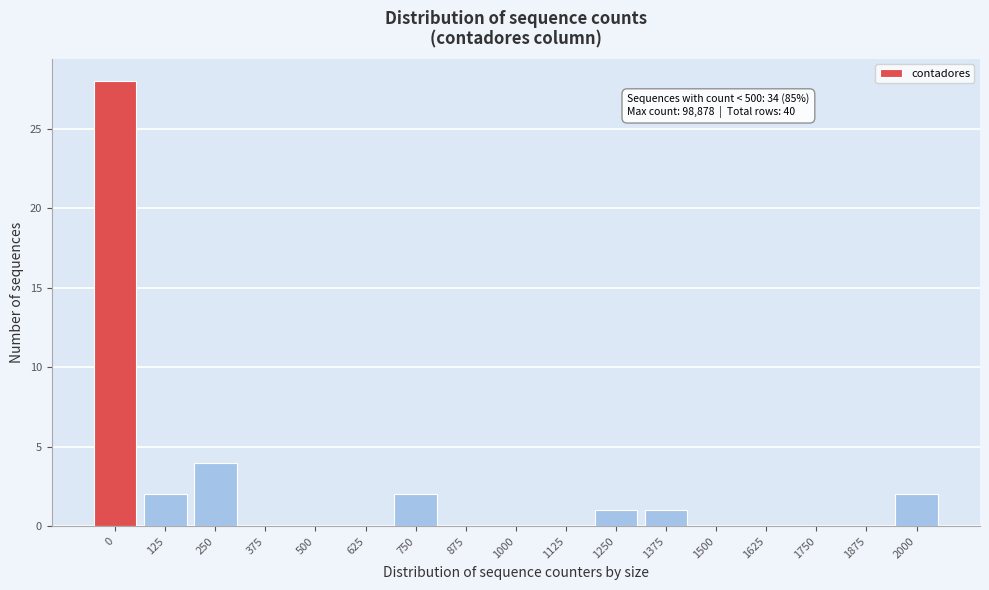

Reading left to right, what are all the values shown in this chart?

0=28	125=2	250=4	375=0	500=0	625=0	750=2	875=0	1000=0	1125=0	1250=1	1375=1	1500=0	1625=0	1750=0	1875=0	2000=2